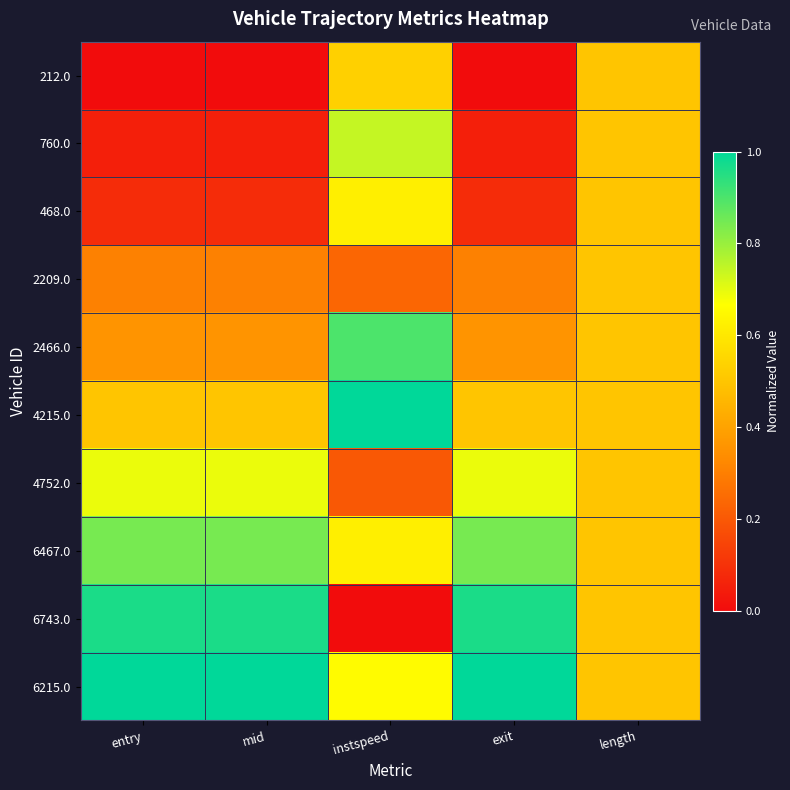

At how many categories does at least one series exceed 0?

5